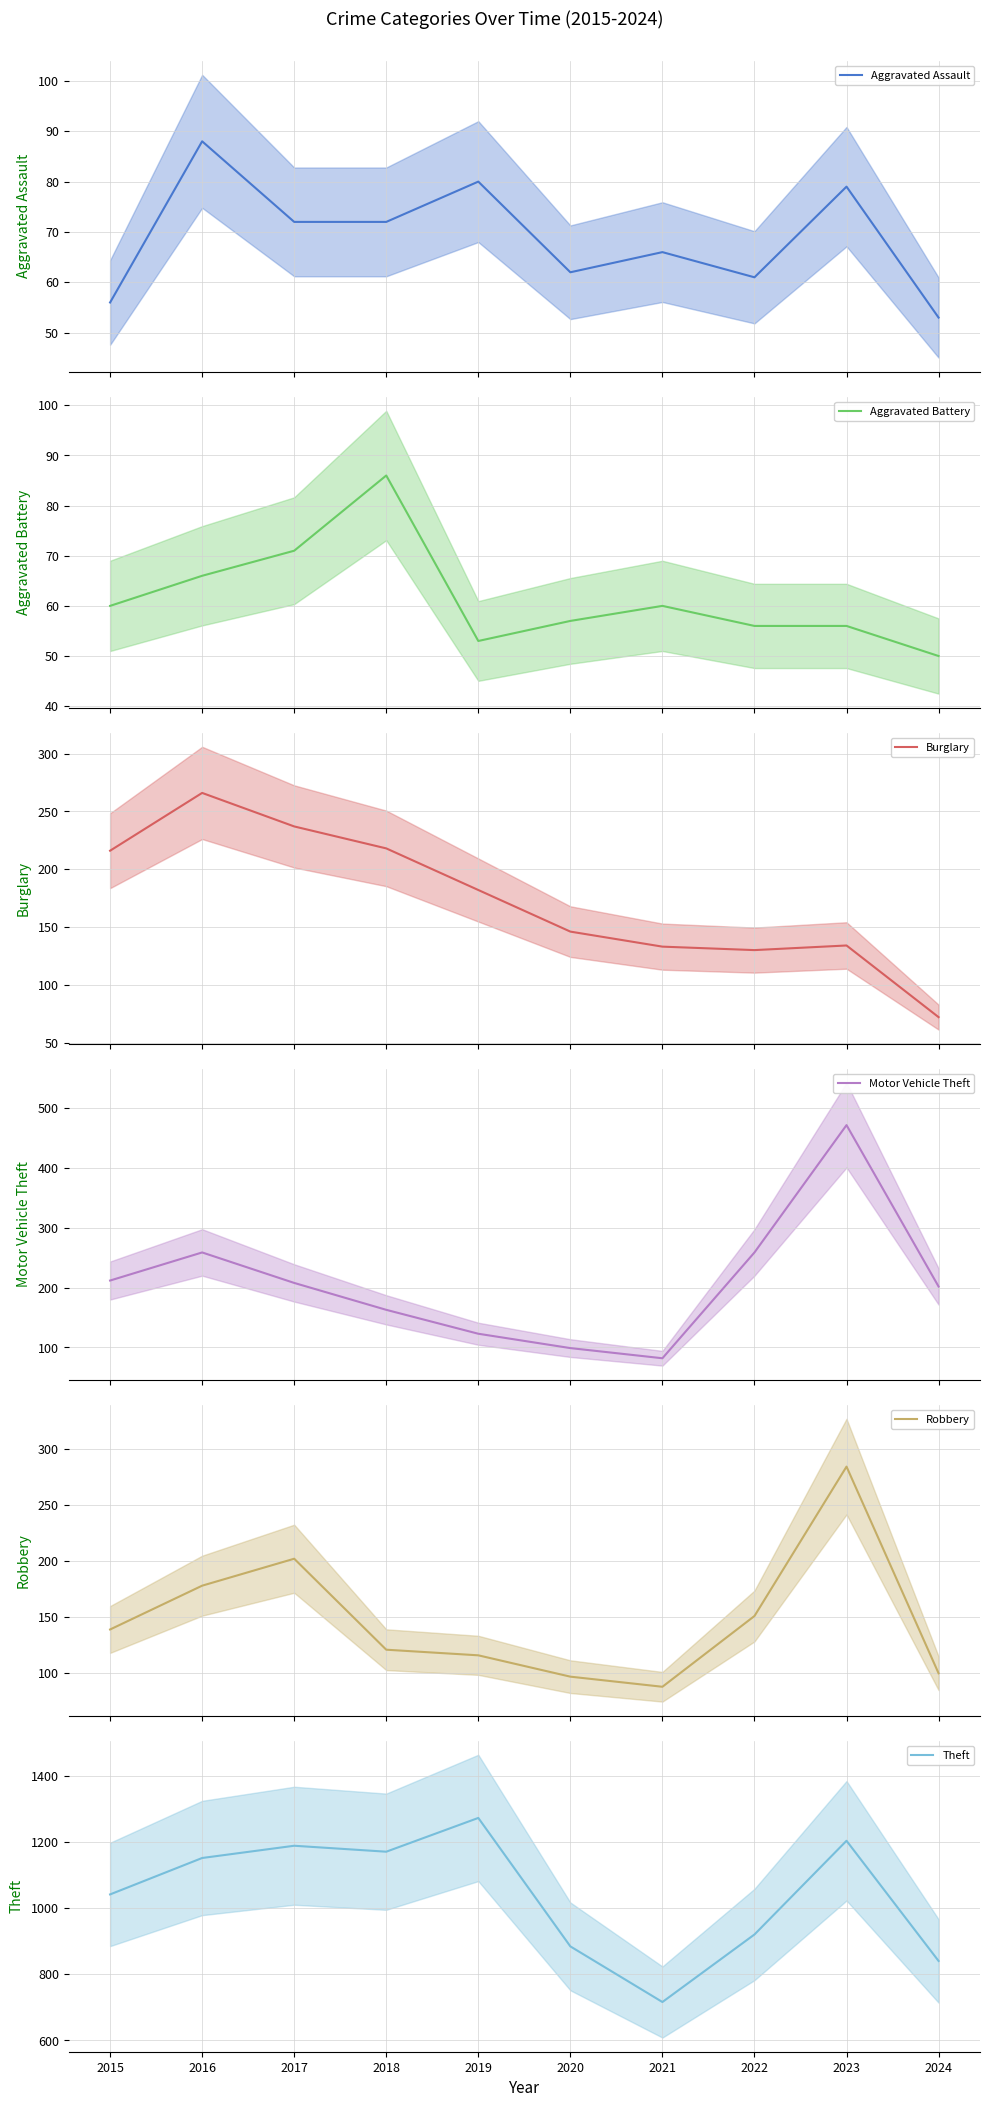

Which series changed the most between 2015 and 2016?

Theft